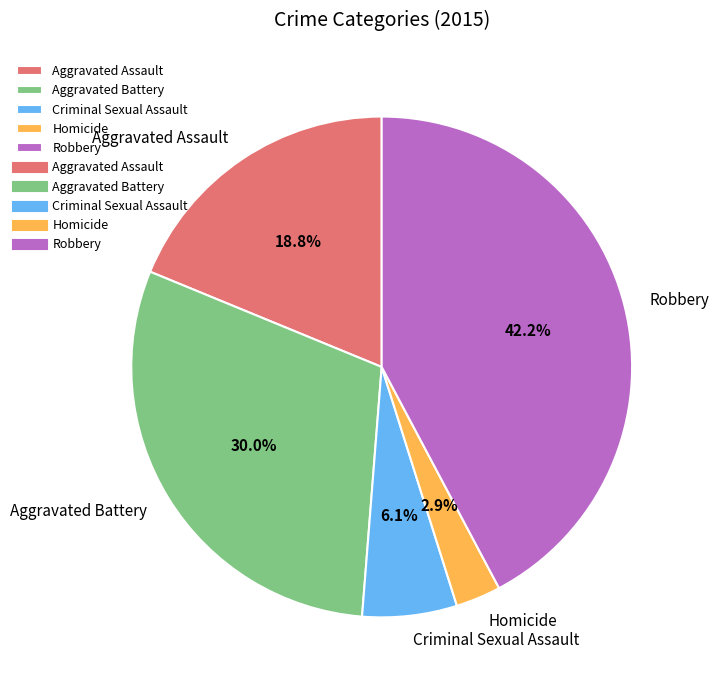

To the nearest percent, what is the average slice percentage?

20%